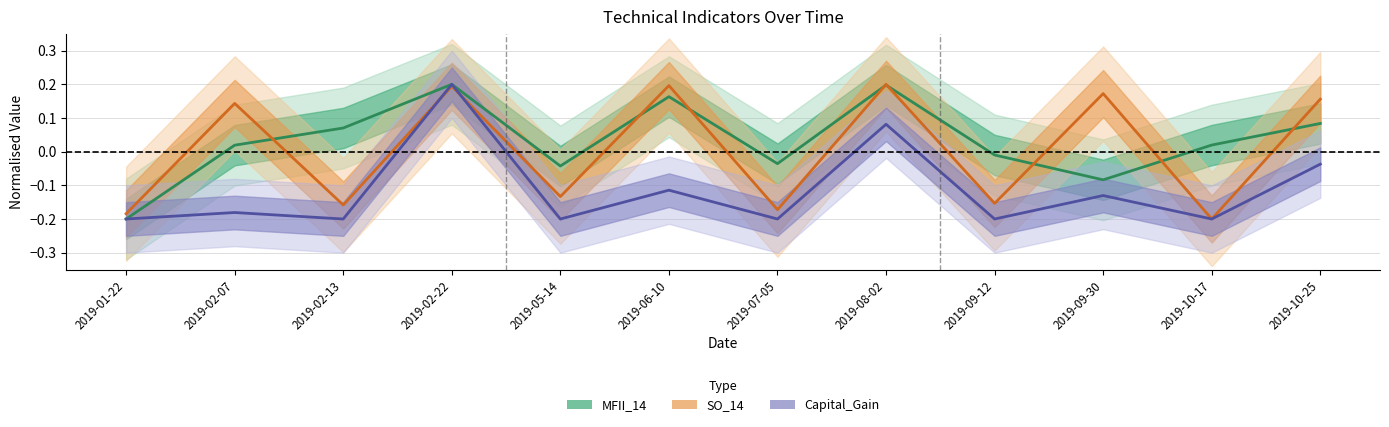

Reading right to left, transcribe all the data shown in this chart.

MFII_14: 2019-10-25=0.1	2019-10-17=0.0	2019-09-30=-0.1	2019-09-12=-0.0	2019-08-02=0.2	2019-07-05=-0.0	2019-06-10=0.2	2019-05-14=-0.0	2019-02-22=0.2	2019-02-13=0.1	2019-02-07=0.0	2019-01-22=-0.2
SO_14: 2019-10-25=0.2	2019-10-17=-0.2	2019-09-30=0.2	2019-09-12=-0.2	2019-08-02=0.2	2019-07-05=-0.2	2019-06-10=0.2	2019-05-14=-0.1	2019-02-22=0.2	2019-02-13=-0.2	2019-02-07=0.1	2019-01-22=-0.2
Capital_Gain: 2019-10-25=-0.0	2019-10-17=-0.2	2019-09-30=-0.1	2019-09-12=-0.2	2019-08-02=0.1	2019-07-05=-0.2	2019-06-10=-0.1	2019-05-14=-0.2	2019-02-22=0.2	2019-02-13=-0.2	2019-02-07=-0.2	2019-01-22=-0.2